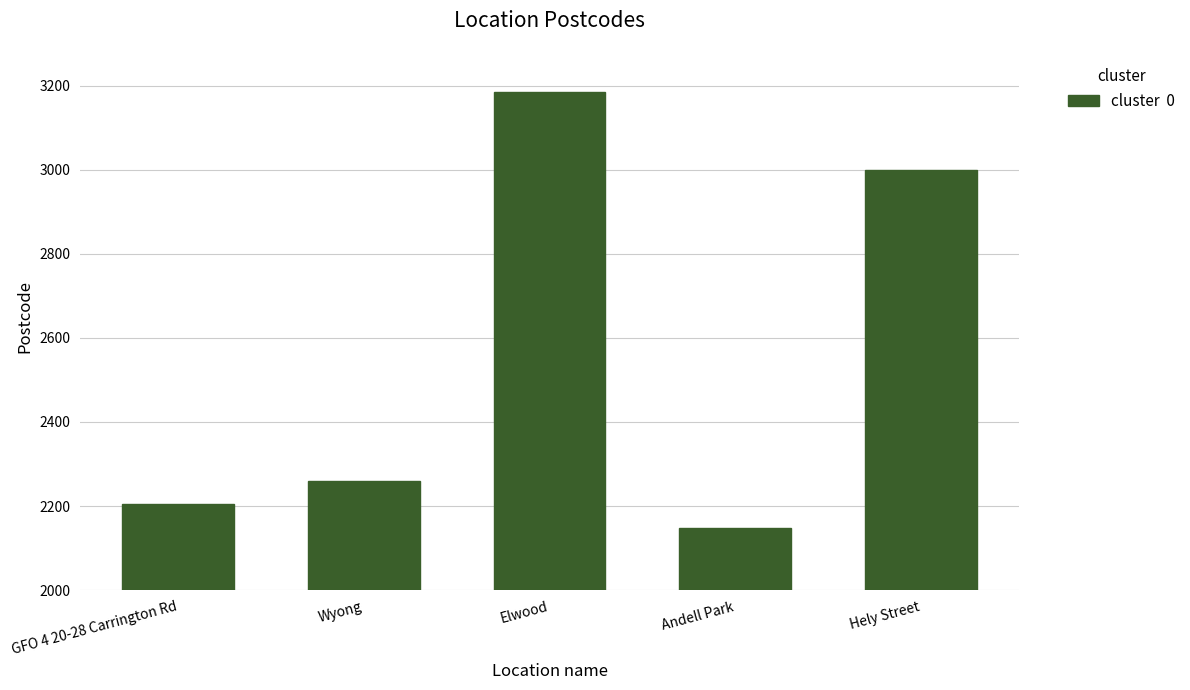

Reading left to right, list all the values displayed in this chart.

GFO 4 20-28 Carrington Rd=2204	Wyong=2259	Elwood=3184	Andell Park=2148	Hely Street=3000